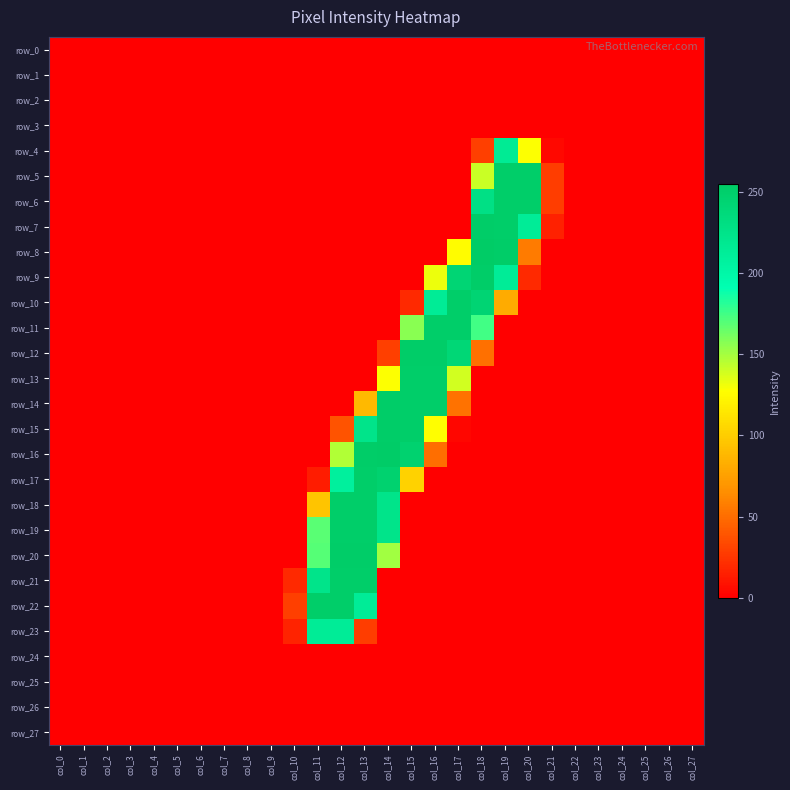

List the labels in order of row_5 value, largest first.

col_19, col_20, col_18, col_21, col_0, col_1, col_2, col_3, col_4, col_5, col_6, col_7, col_8, col_9, col_10, col_11, col_12, col_13, col_14, col_15, col_16, col_17, col_22, col_23, col_24, col_25, col_26, col_27